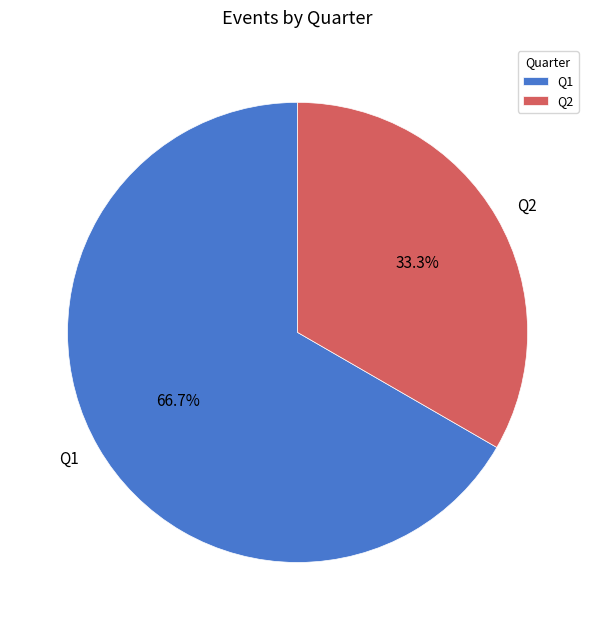

To the nearest percent, what is the difference between the largest and smallest slice percentages?

33%